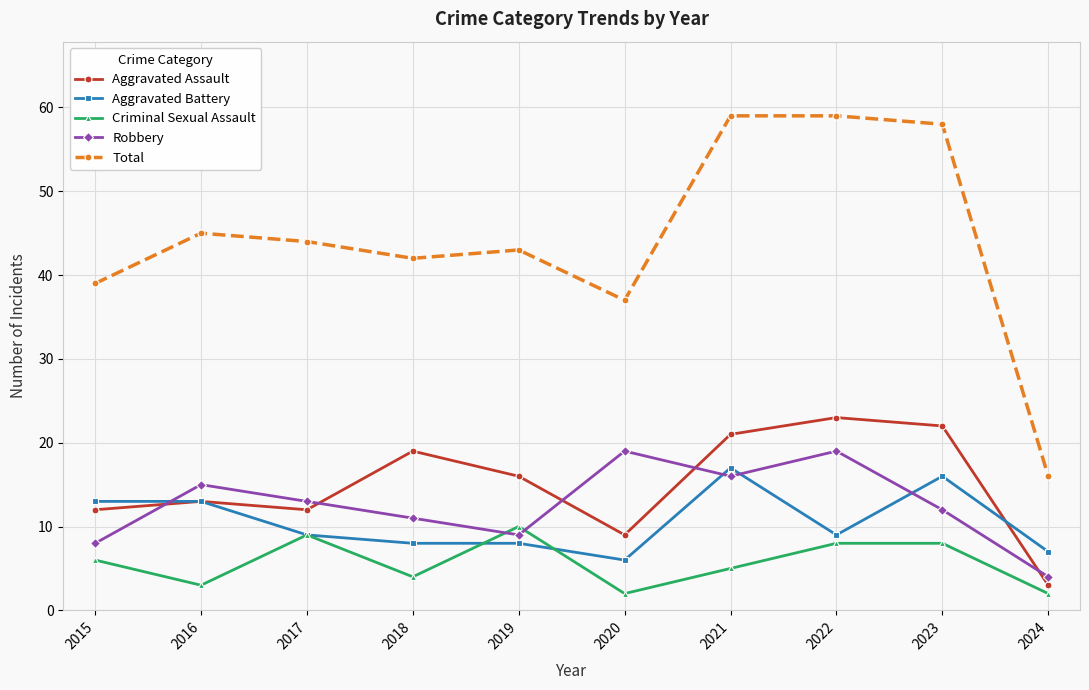

What are all the series names shown in the legend?

Aggravated Assault, Aggravated Battery, Criminal Sexual Assault, Robbery, Total